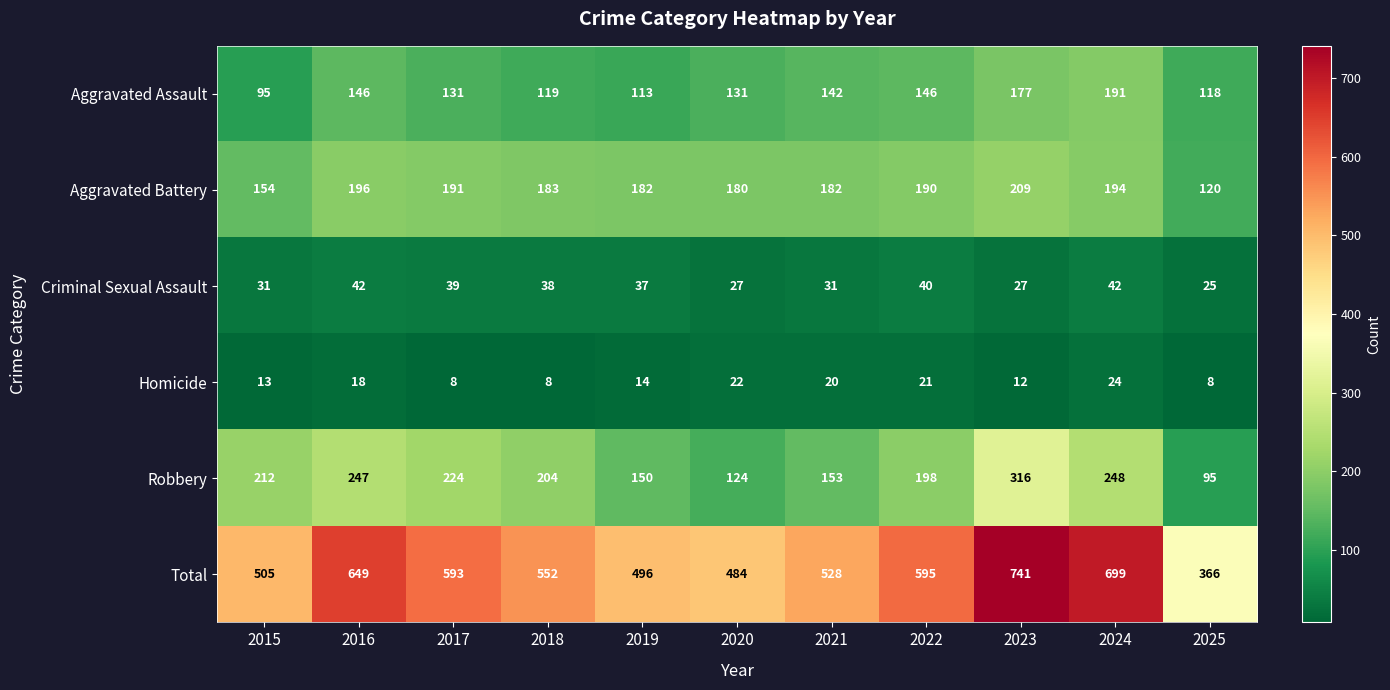

What is the minimum value for Aggravated Battery?

120